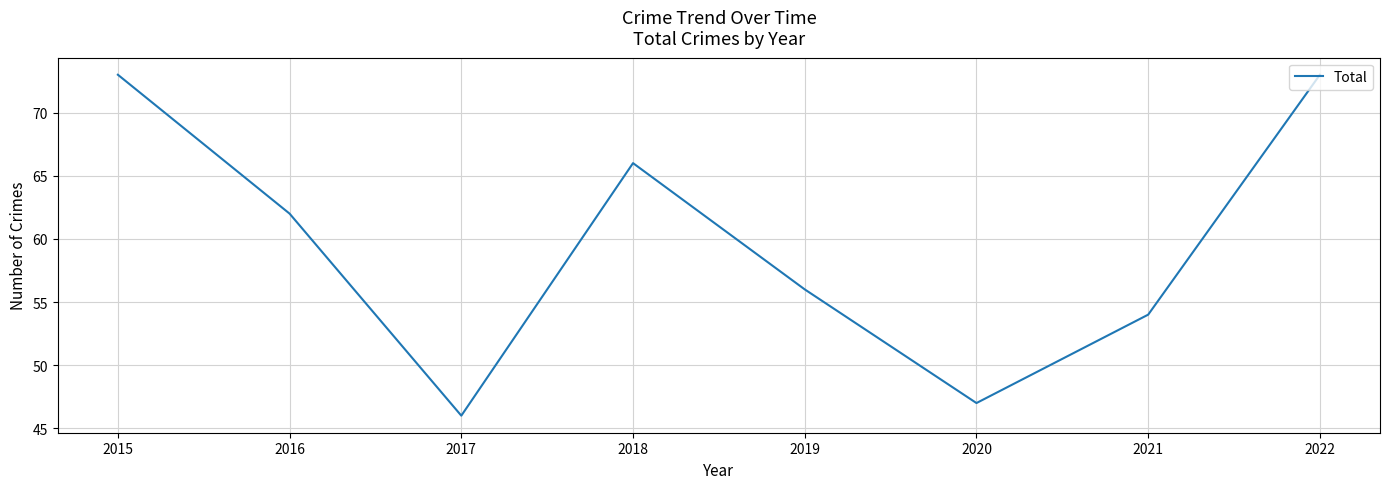

How many categories are shown in the chart?

8